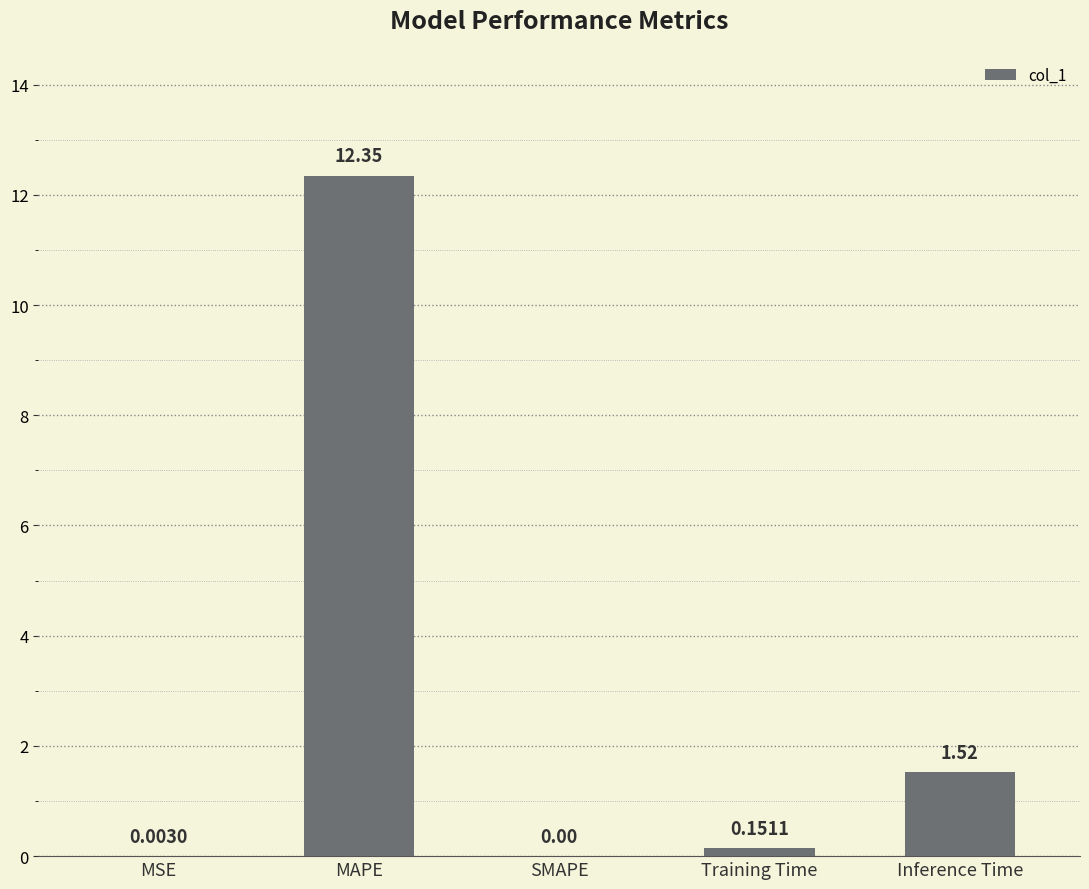

What is the ratio of the value at MAPE to the value at Inference Time?

8.1